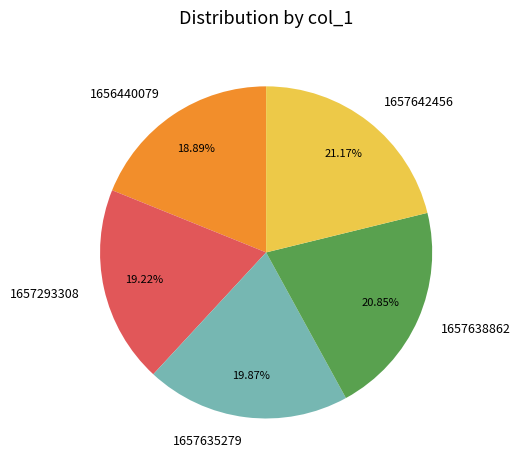

Combined, do 1657642456 and 1656440079 account for over 50%?

No